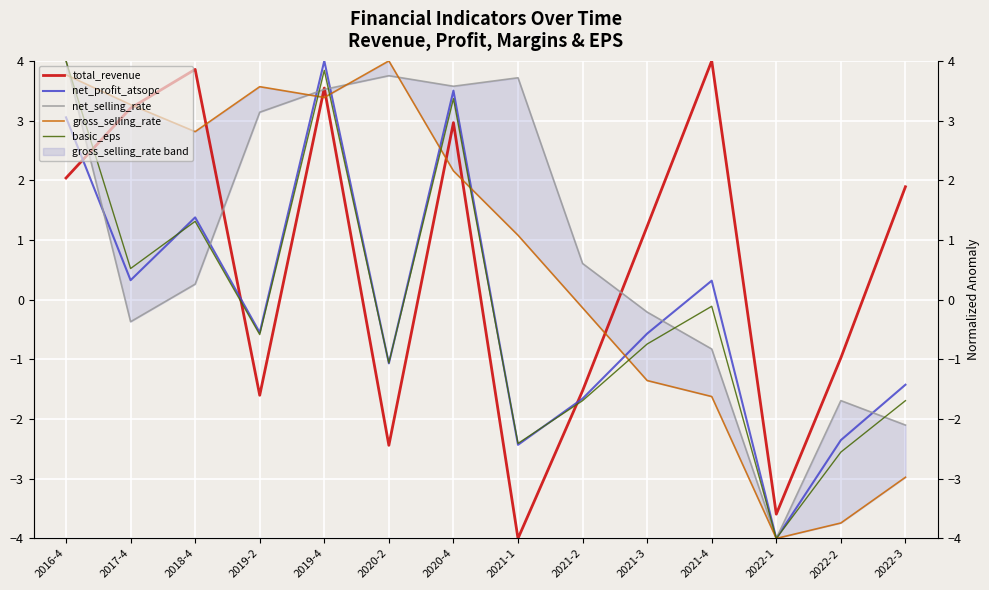

What is the value of the basic_eps point at the 1st from the left?

4.0